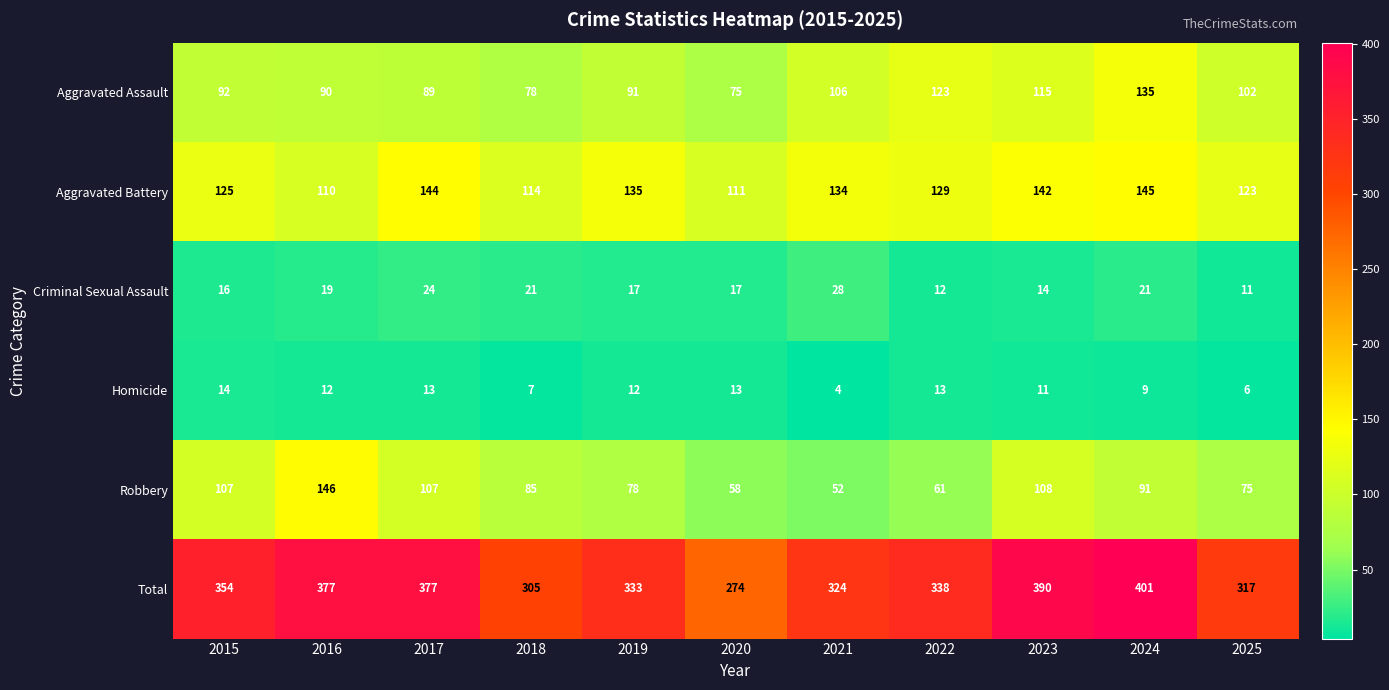

At which label is Aggravated Battery closest to 127?

2015